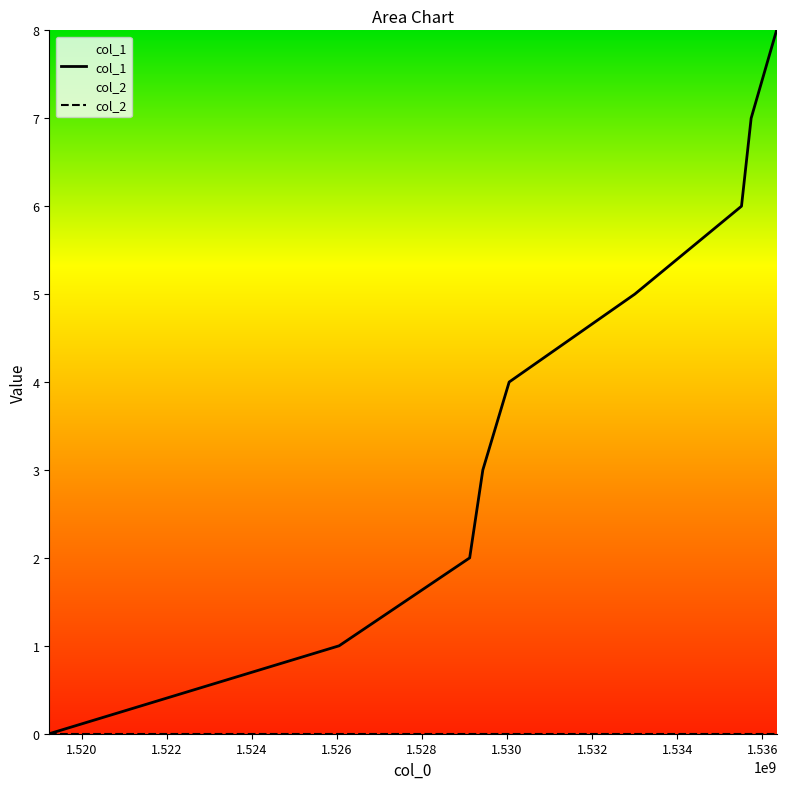

Which series has the widest spread of values?

col_1